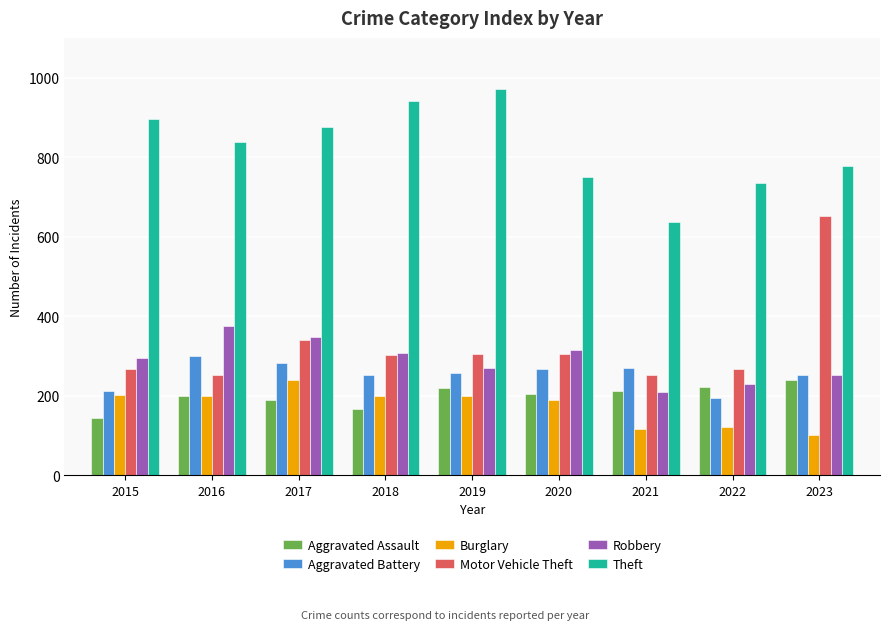

Is it true that Robbery equals 526 at 2017?

False